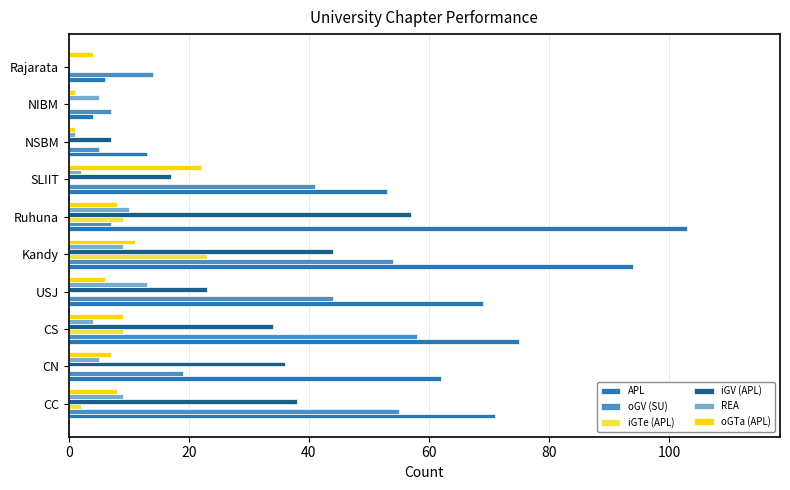

Between USJ and Rajarata, which series saw the biggest shift?

APL